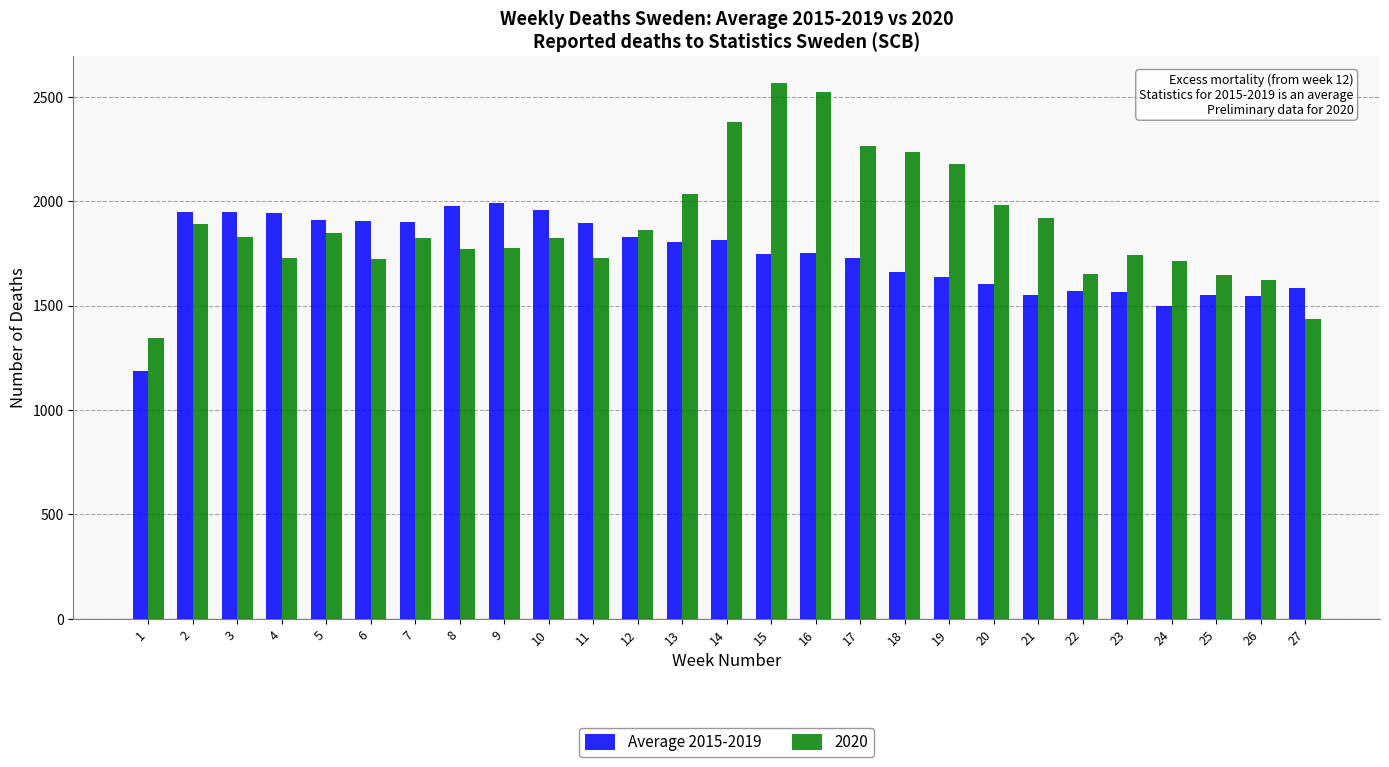

Rank the series by their average value, from highest to lowest.

2020, Average 2015-2019